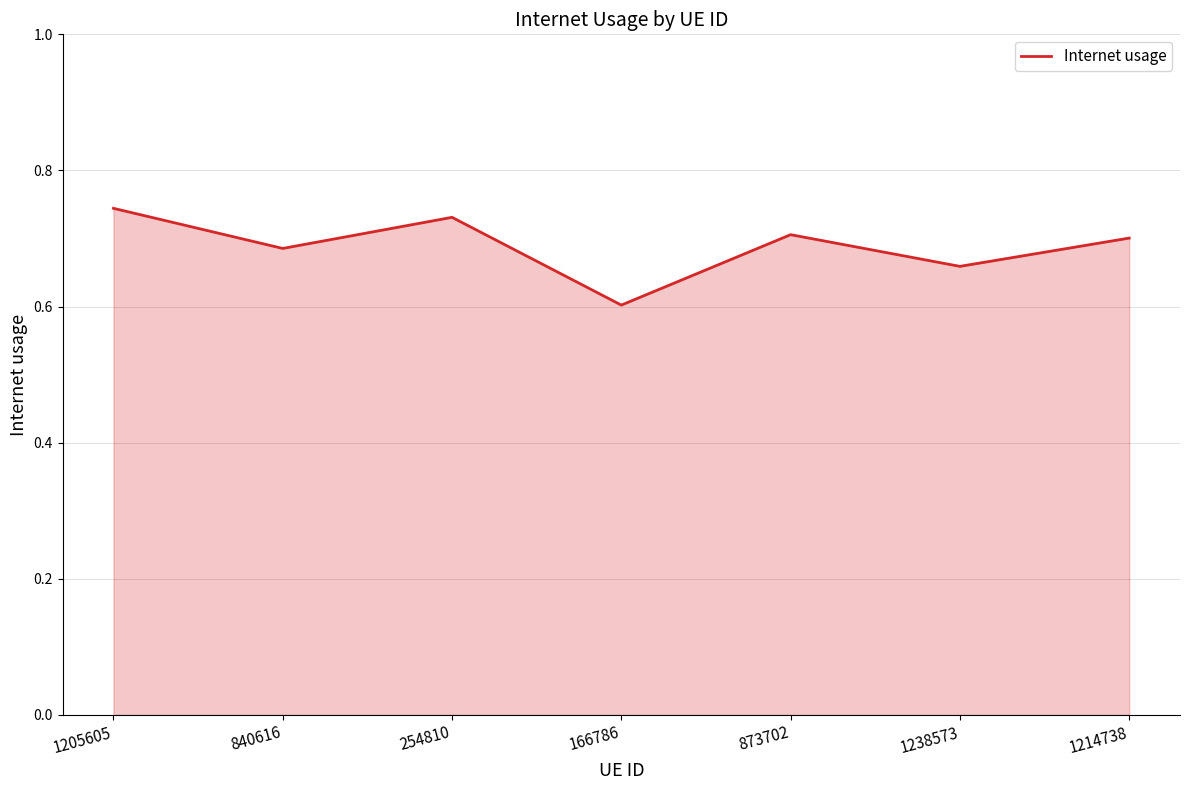

How many values are between 0 and 1?

7